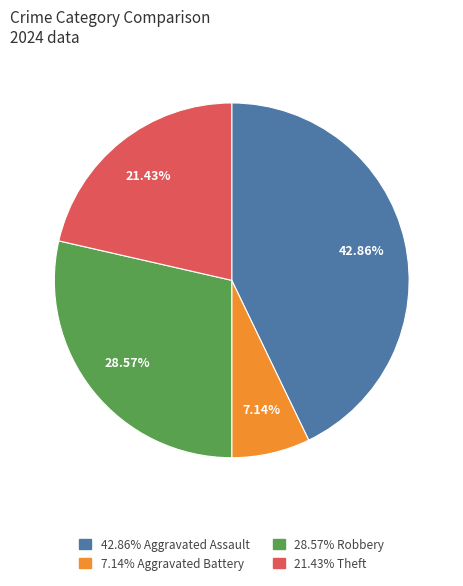

Is there any slice that represents more than half of the pie?

No